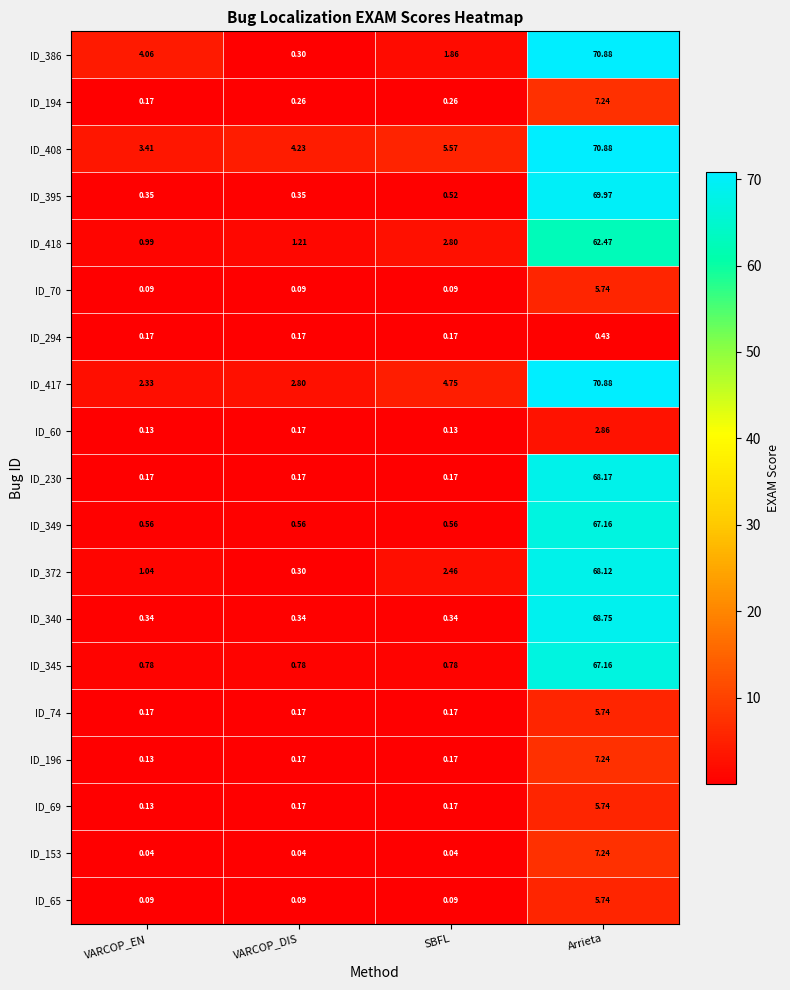

Where is ID_408 nearest to the value 37?

SBFL